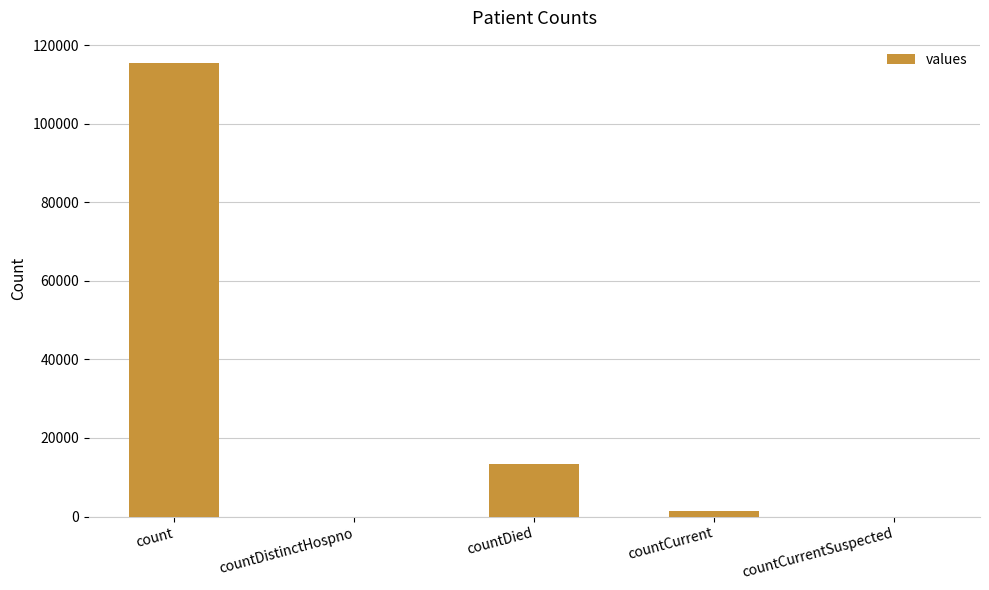

The chart shows a value of 32494 at count. True or false?

False